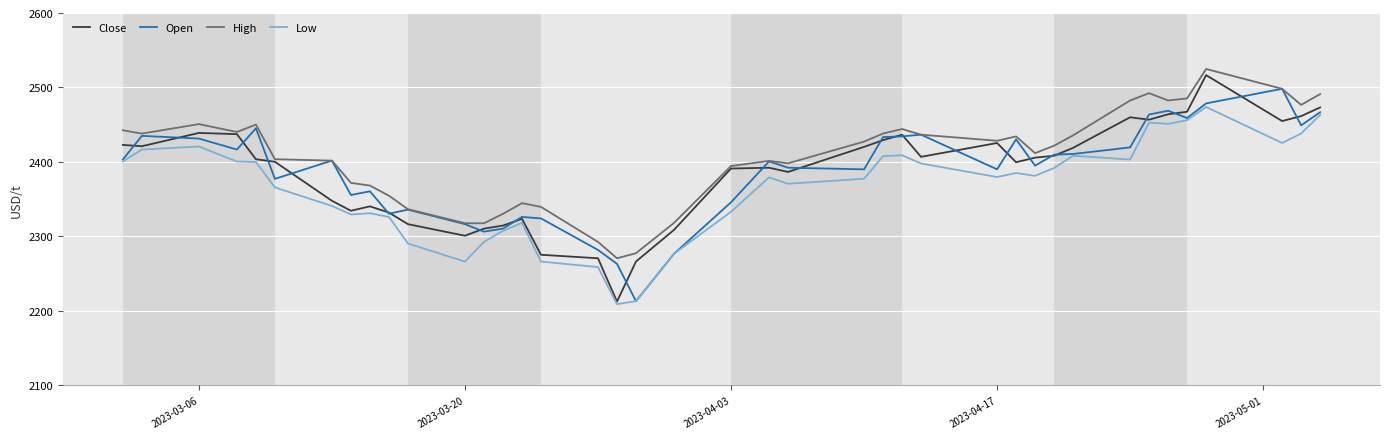

What is the minimum value shown in the chart?

2209.1